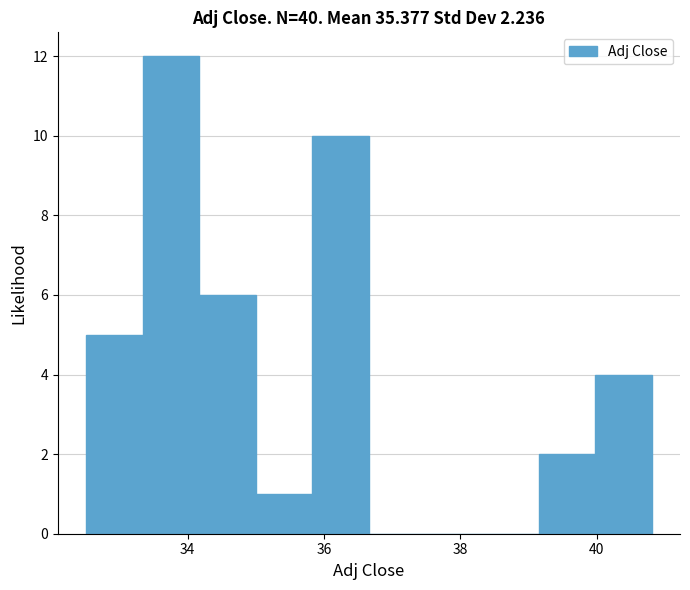

Which range on the x-axis has the tallest bar?

33.4 to 34.2